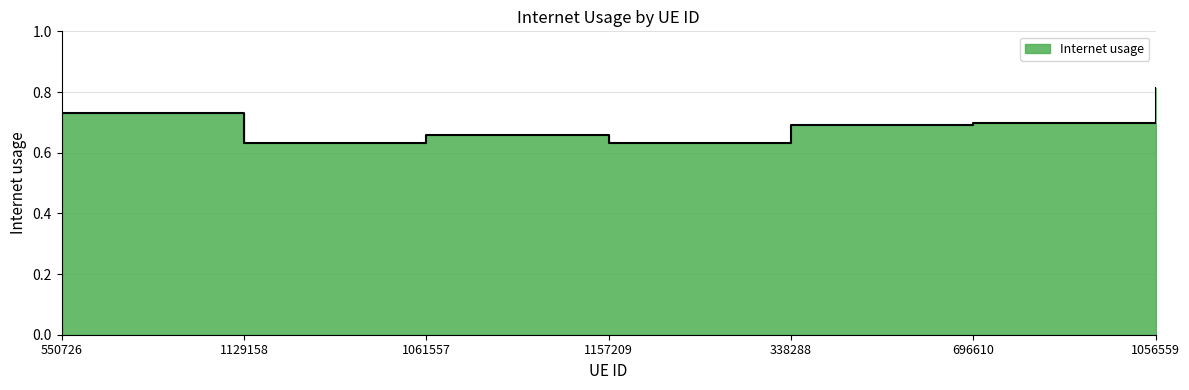

At which category does the chart reach its peak across all series?

1056559